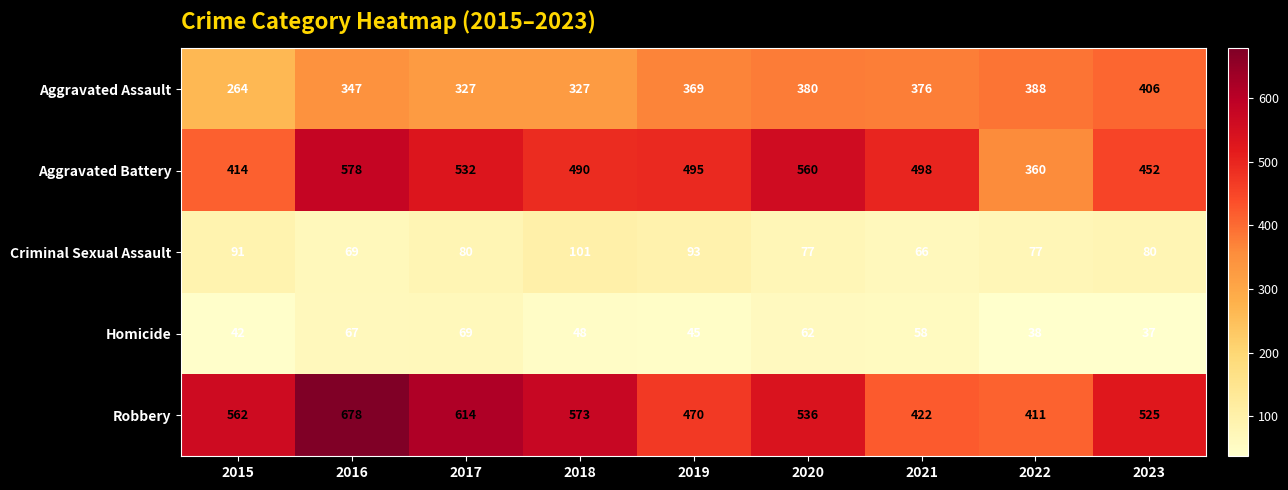

At 2015, list the series in order from largest to smallest.

Robbery, Aggravated Battery, Aggravated Assault, Criminal Sexual Assault, Homicide